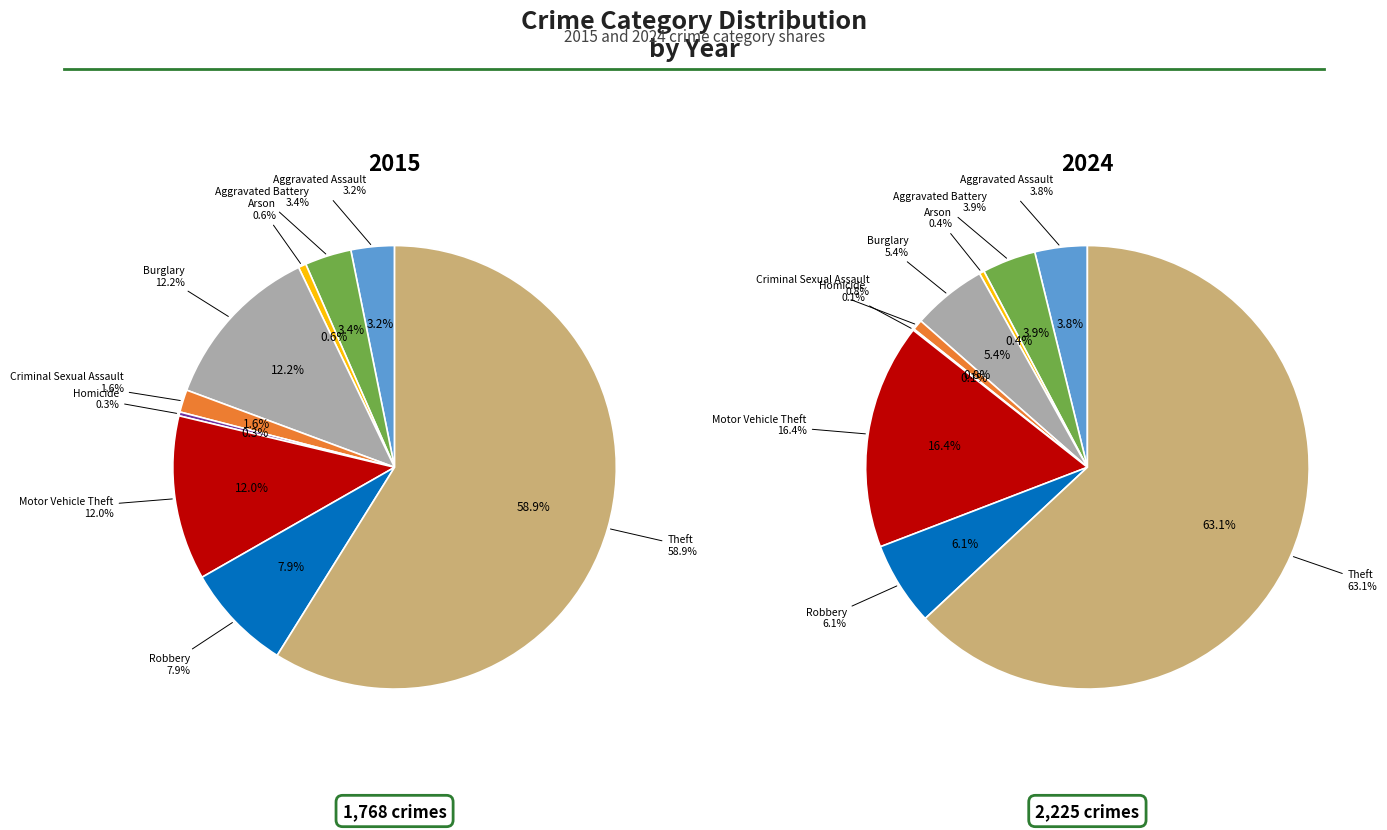

How many segments does this pie chart have?

9